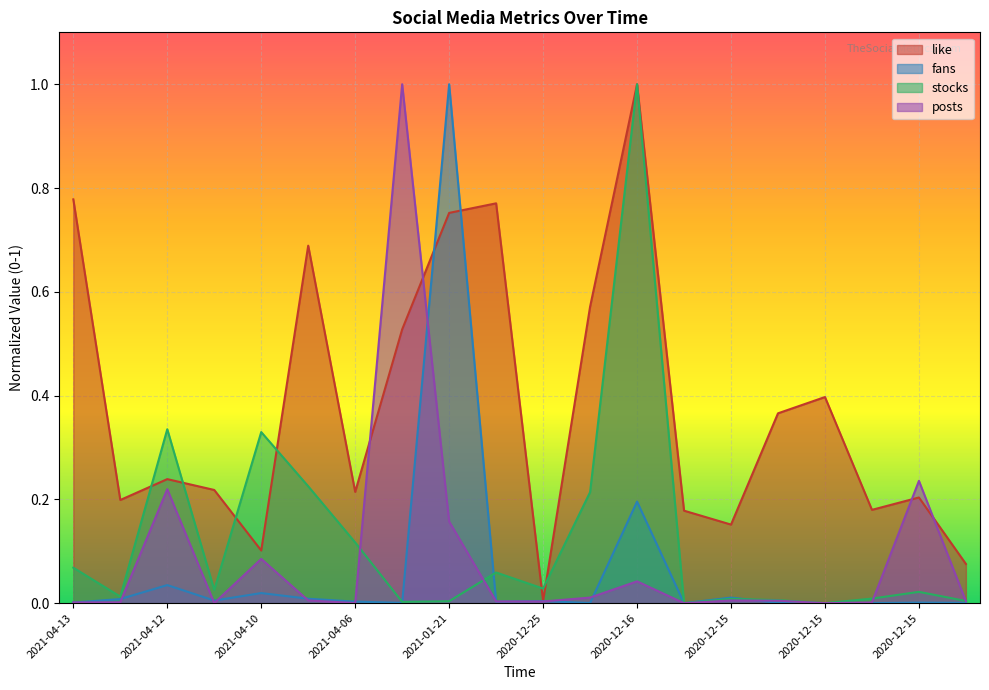

Is the value of like at 2021-01-21 greater than the value of posts at 2021-01-03?

Yes